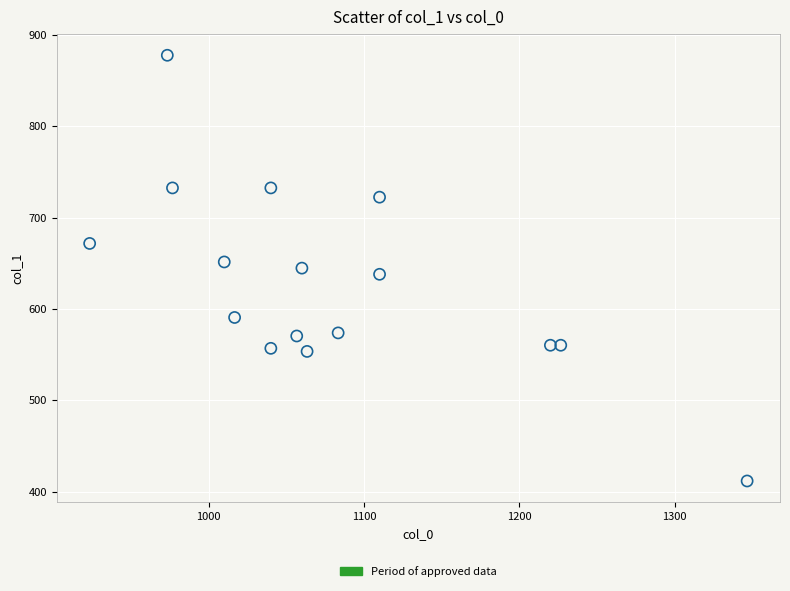

What is the range of X values (max minus min)?

423.3